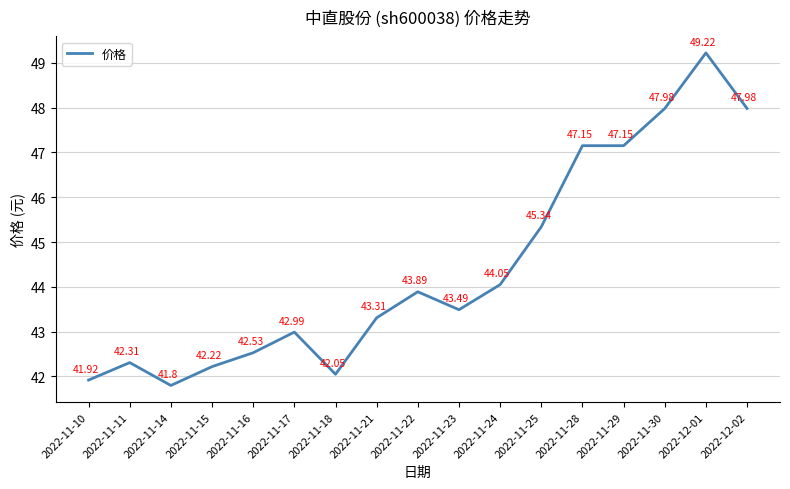

What is the difference between the maximum and minimum values?

7.4